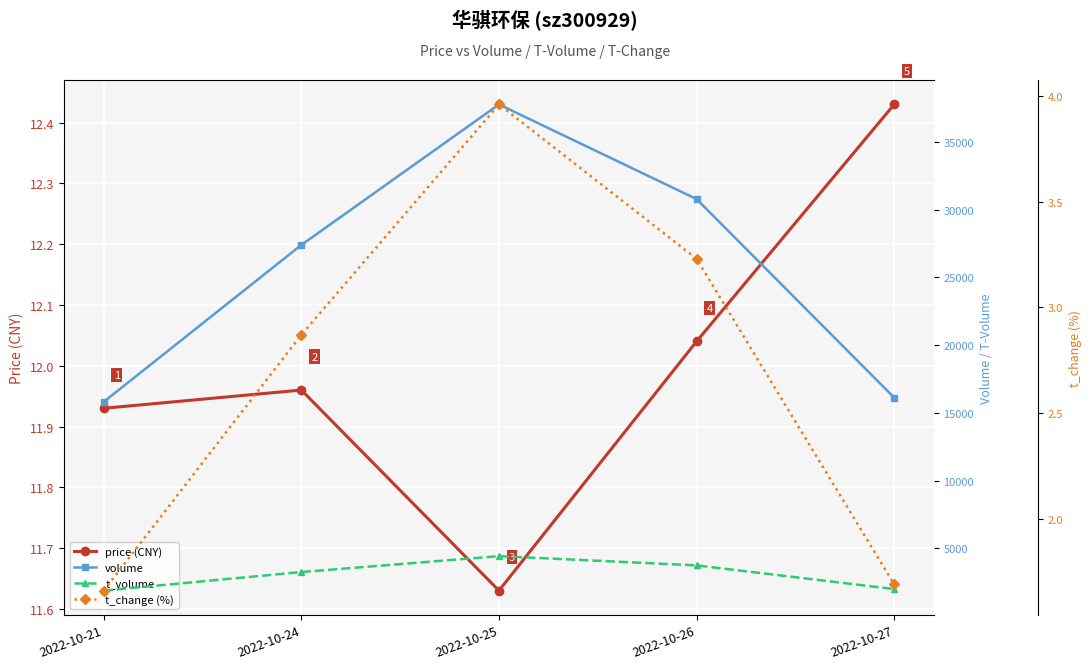

True or false: price (CNY) and t_change (%) cross at least once.

False